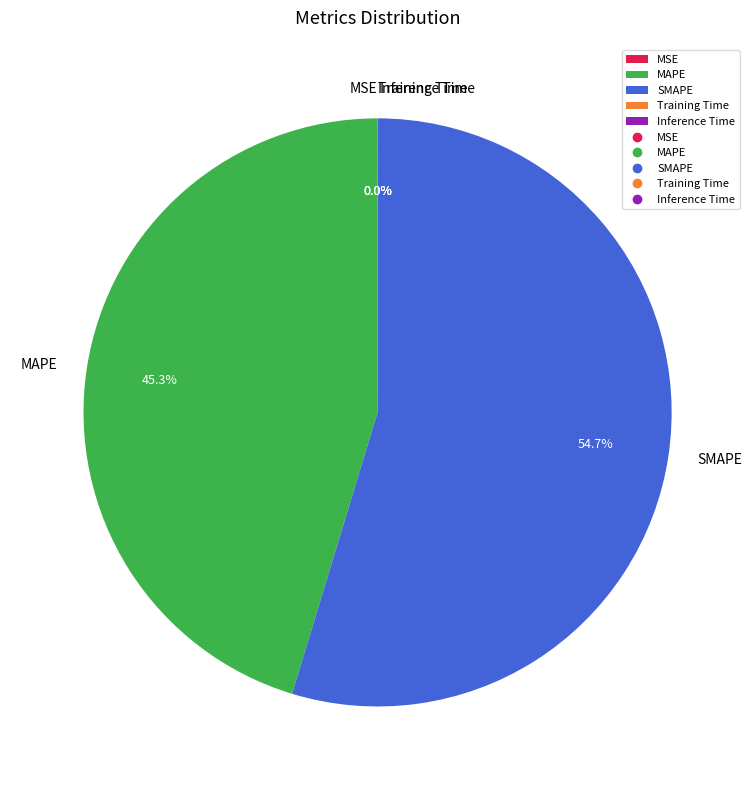

What portion of the pie excludes MAPE?

54.7%